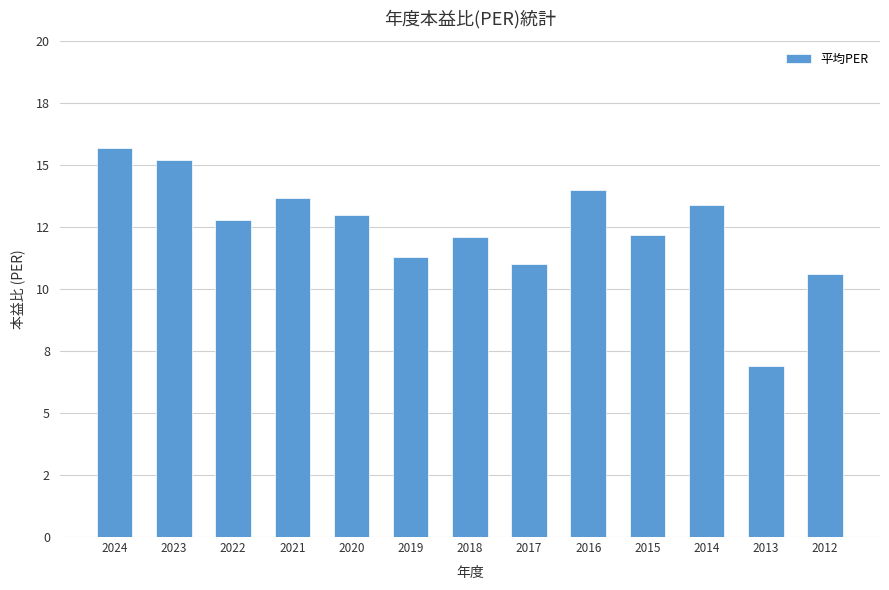

Does the chart contain any negative values?

No